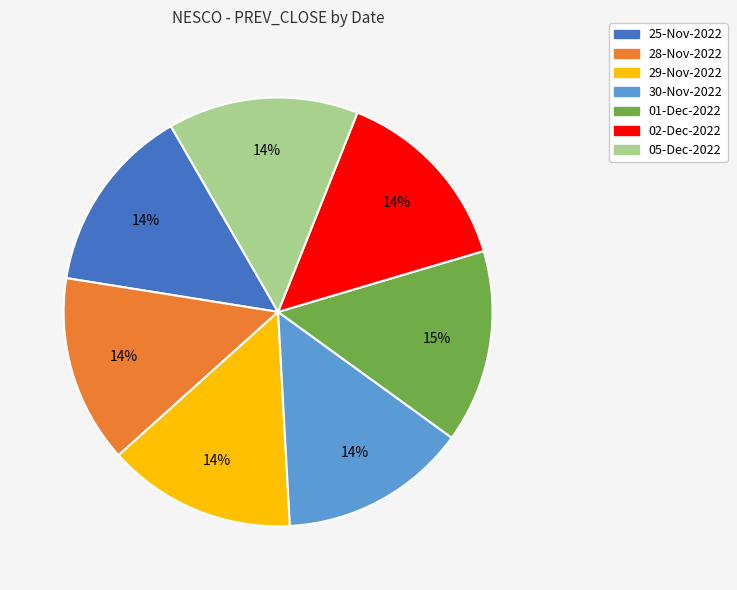

Approximately how many times larger is the value at 29-Nov-2022 compared to 30-Nov-2022?

1.0